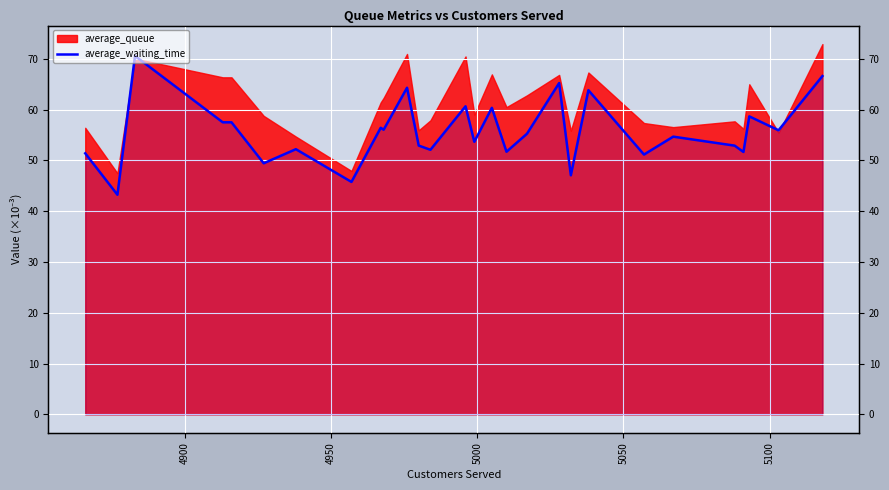

The value at 19 is 84.6. True or false?

False